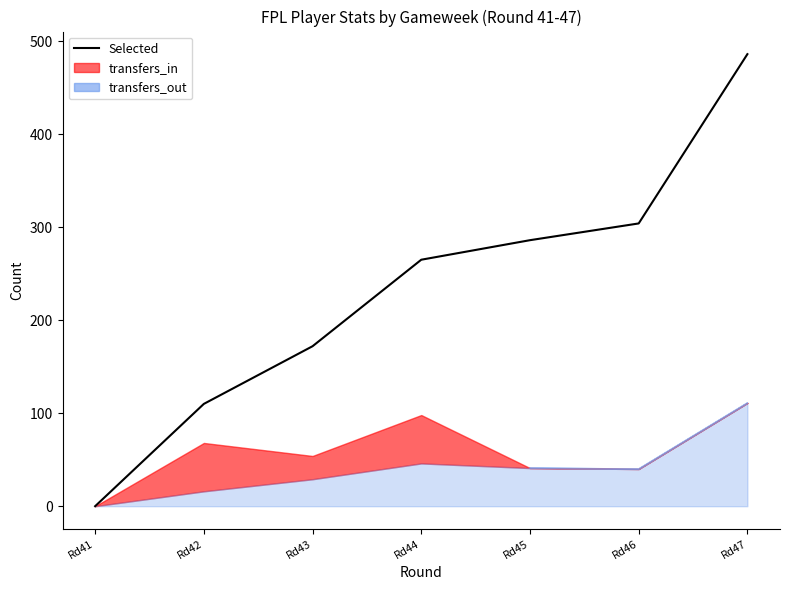

What is the difference between the maximum and minimum values?

486